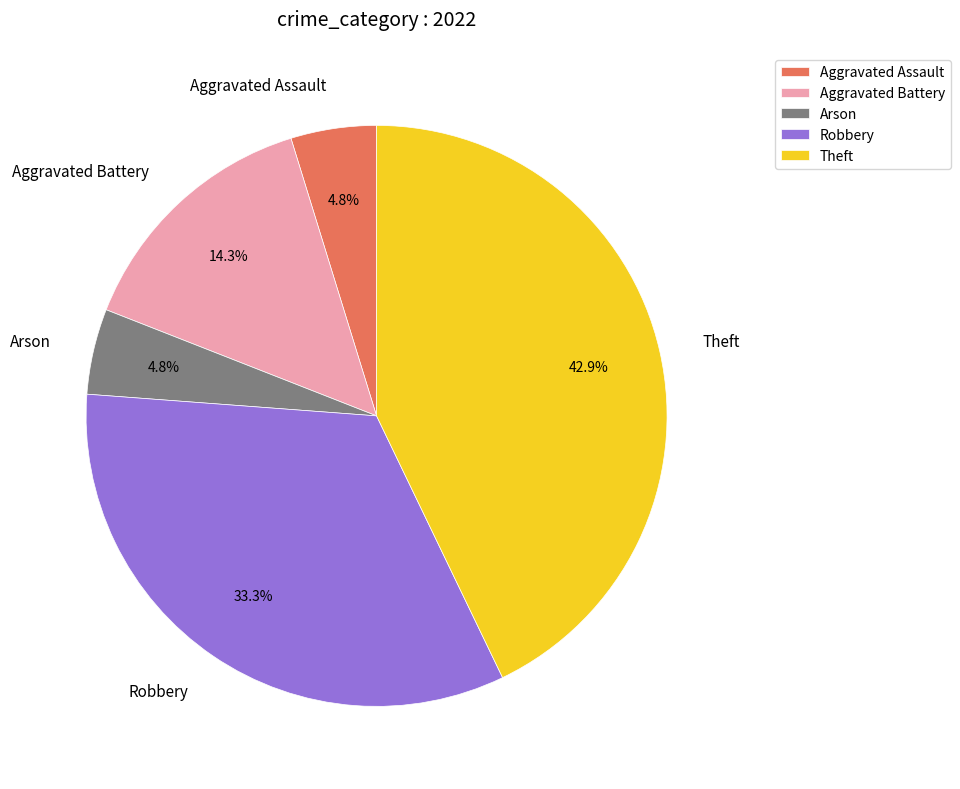

To the nearest percent, what is the average slice percentage?

20%